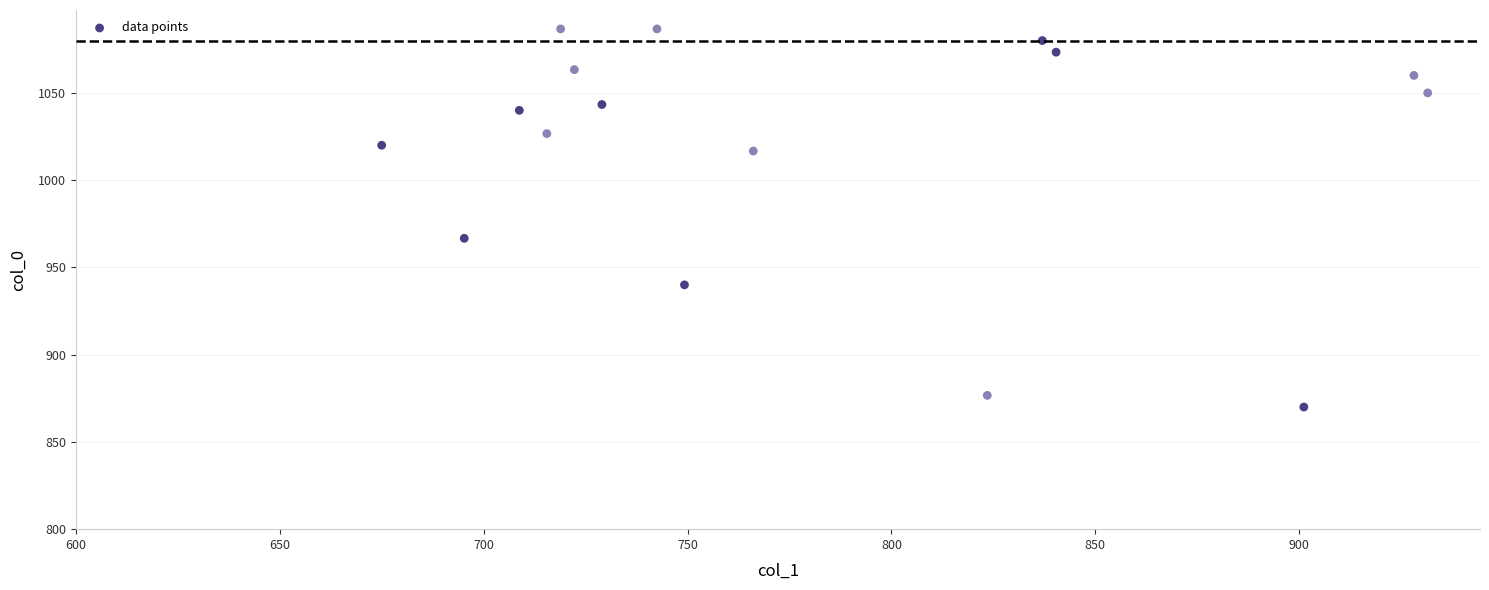

What Y value in the scatter plot is closest to 978?

966.7